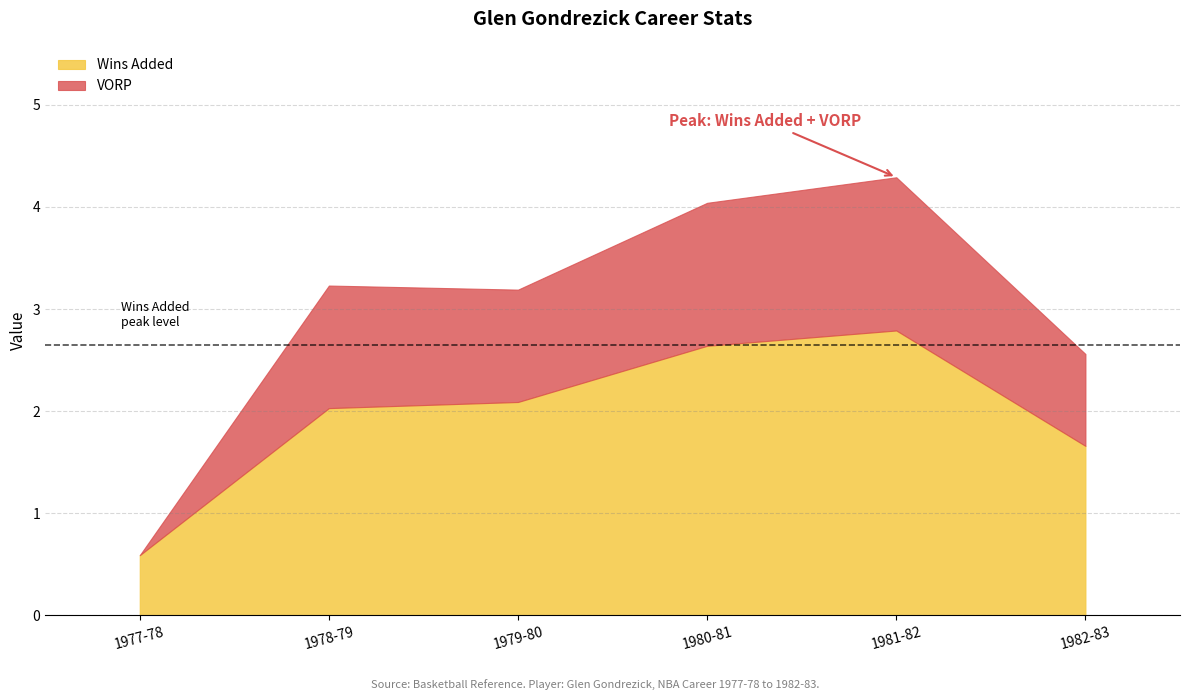

How many categories are shown in the chart?

6